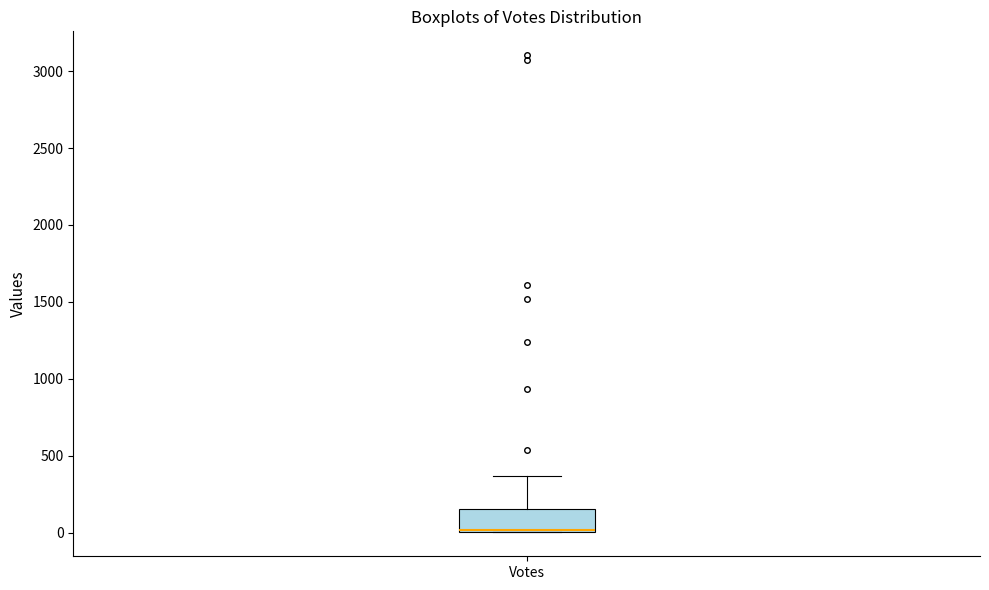

Read this box plot against the y-axis: the position of the median line, the range covered by the box, and the ends of both whiskers. The values are not printed on the chart, so give them approximately, as read against the axis.

median 0 (drawn on the box's lower edge), box 0 to 150, whiskers 0 to 350